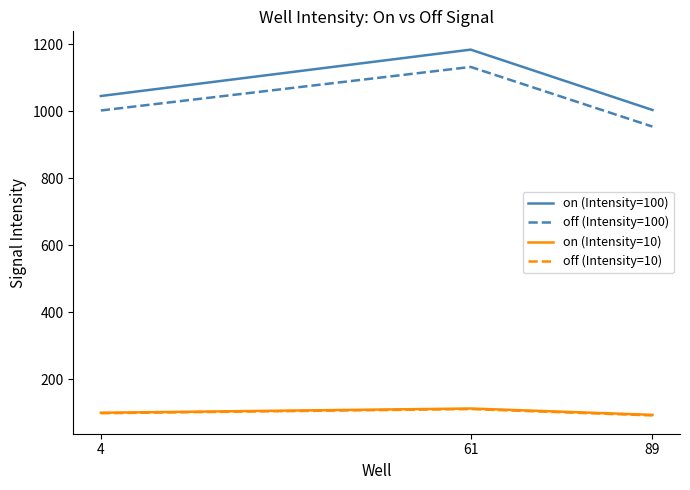

Where is off (Intensity=10) nearest to the value 101?

4